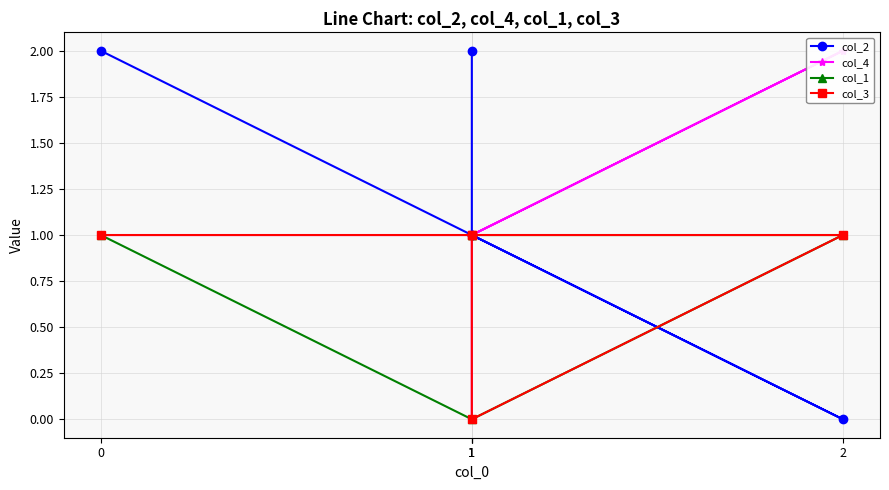

Where does the col_4 series first go above 1?

2